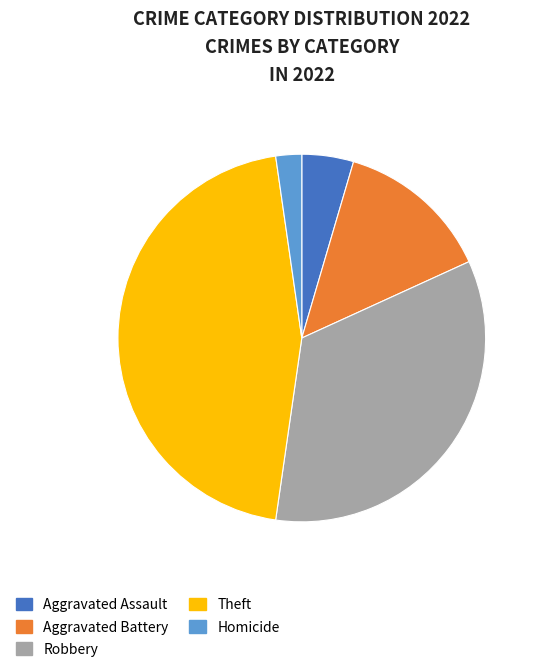

Is it true that Theft is 38% of the pie?

False